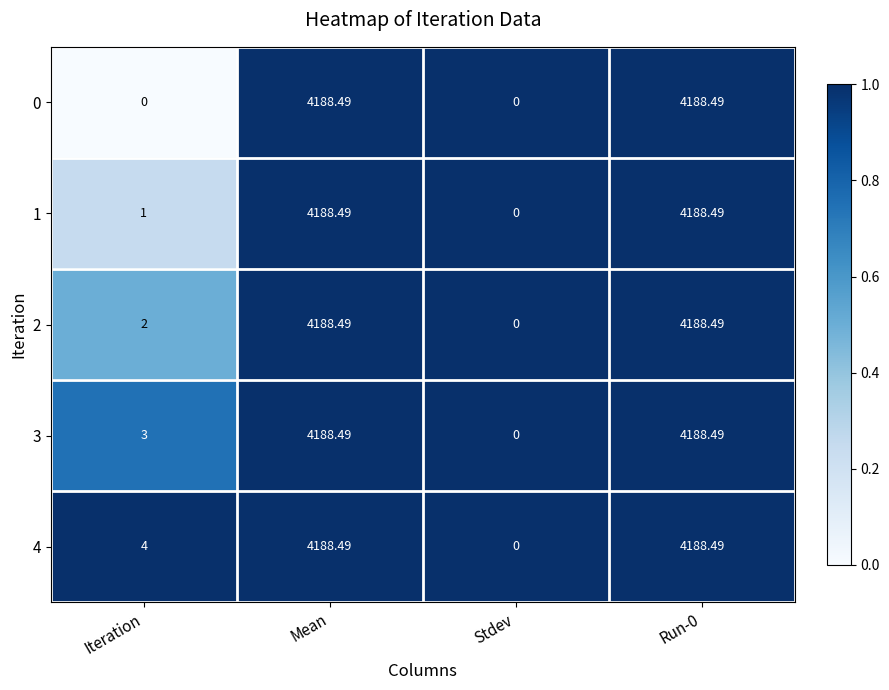

Where is 3 nearest to the value 2094?

Iteration